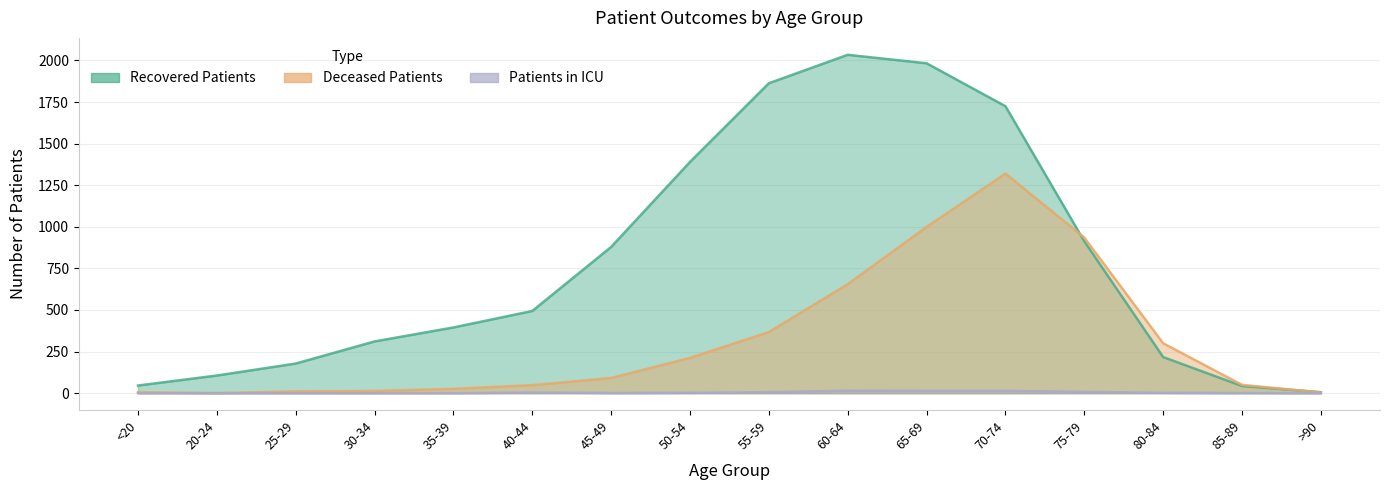

The value of deceased_patients at 45-49 is 45. True or false?

False